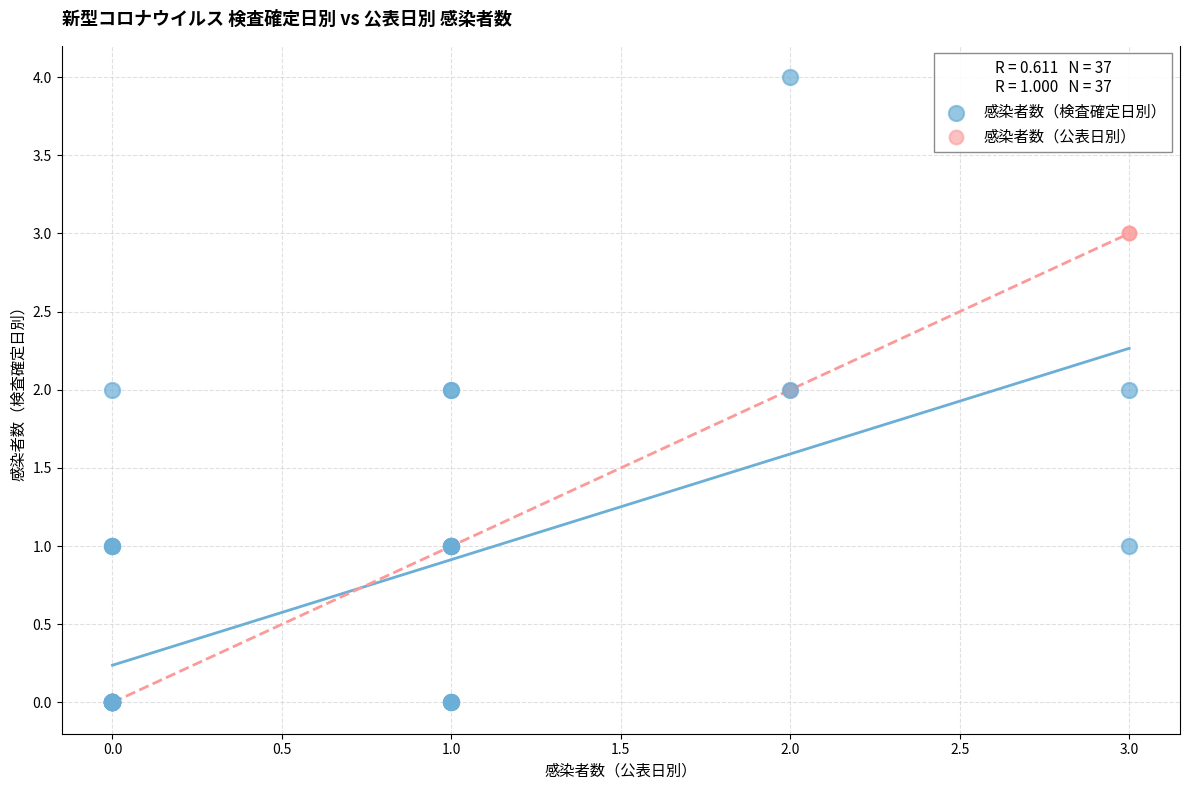

What are all the series names shown in the legend?

感染者数（検査確定日別）, 感染者数（公表日別）